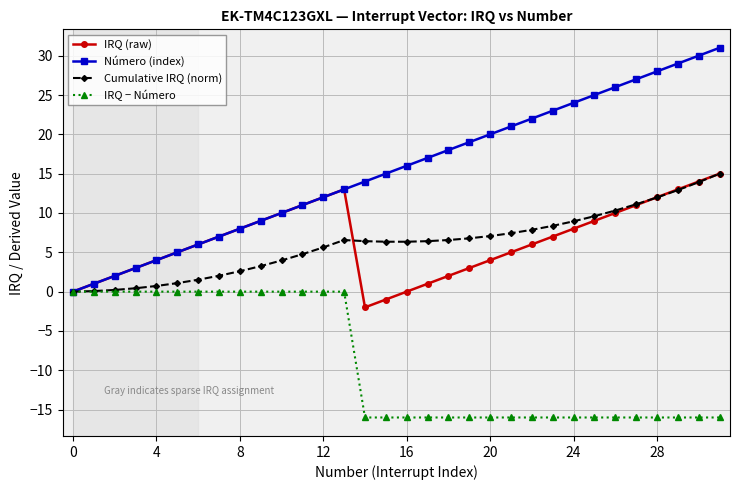

What is the value of the IRQ (raw) point at the 19th from the left?

2.0